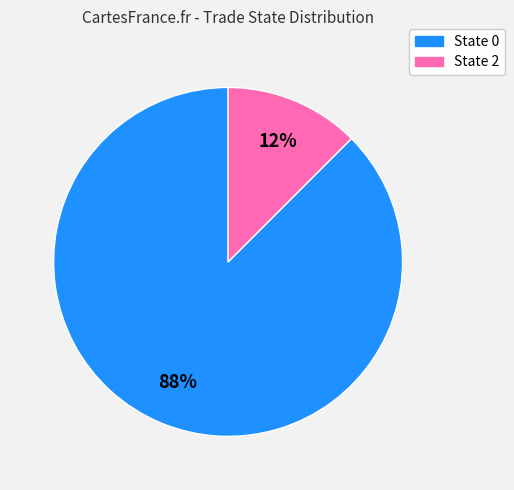

To the nearest percent, what is the average slice percentage?

50%